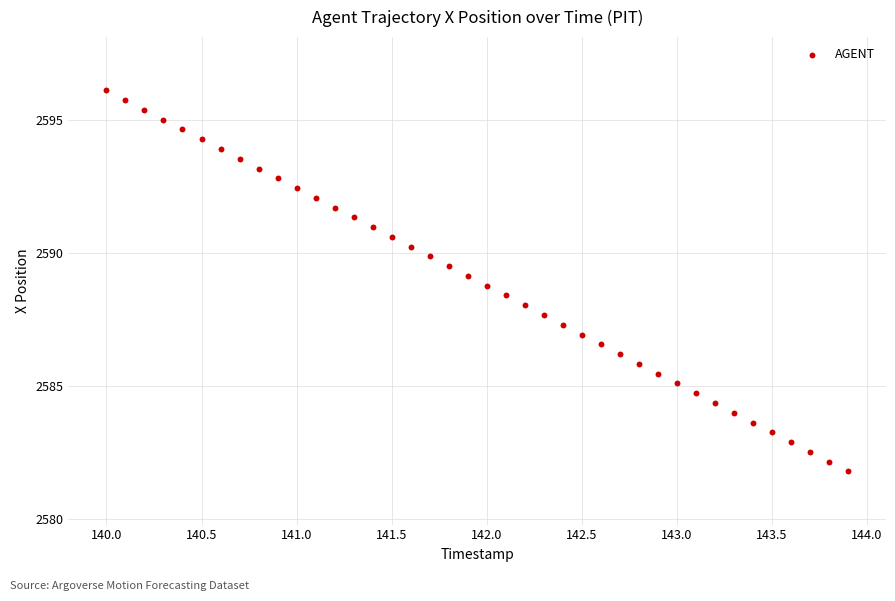

What is the range of X values (max minus min)?

3.9